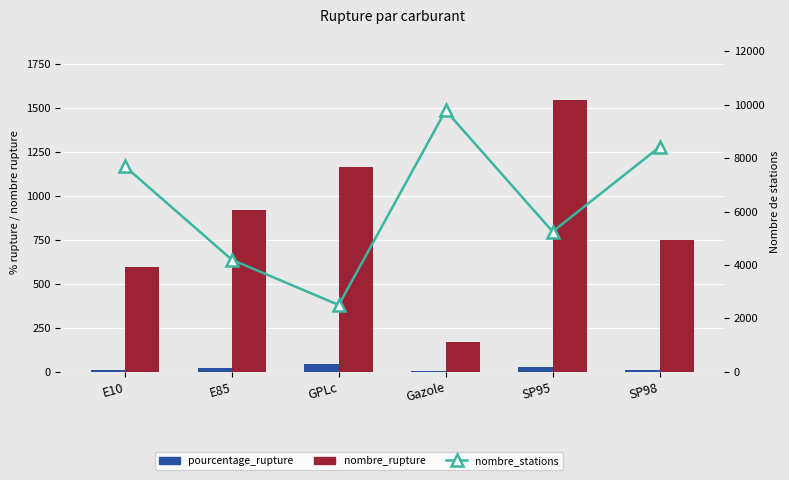

Reading right to left, extract all data points from this chart.

pourcentage_rupture: 8.9	29.4	1.7	46.5	21.9	7.7
nombre_rupture: 749.0	1545.0	168.0	1162.0	920.0	596.0
nombre_stations: 8418.0	5248.0	9787.0	2500.0	4198.0	7698.0